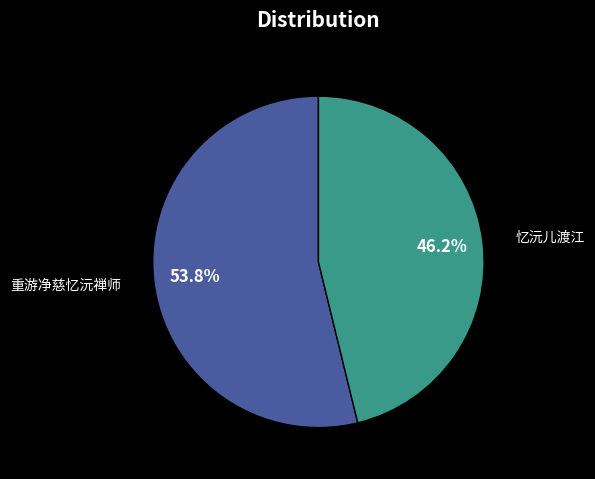

Is there a majority slice in this chart?

Yes